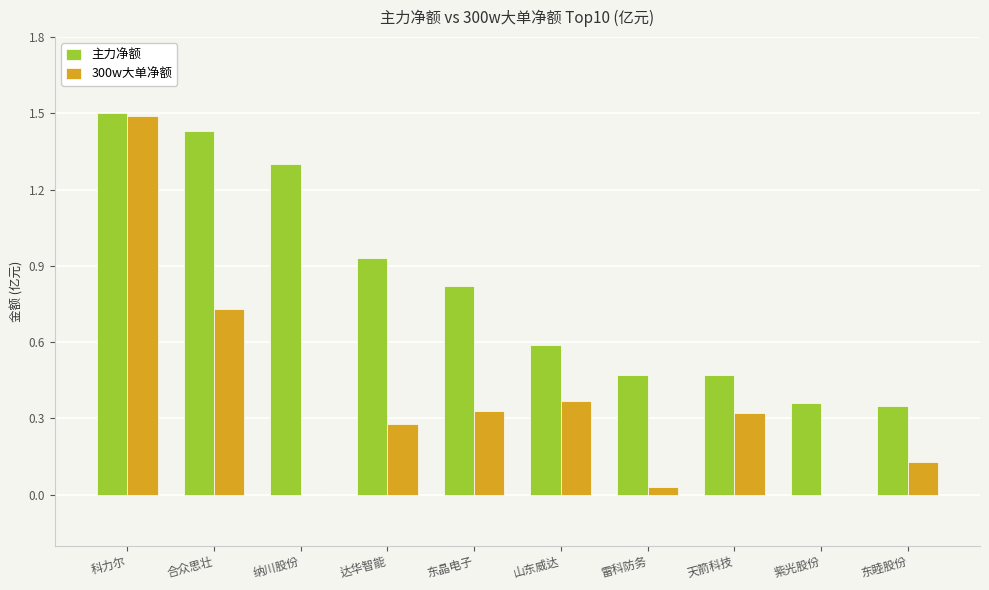

Which label corresponds to the largest value in the chart?

科力尔